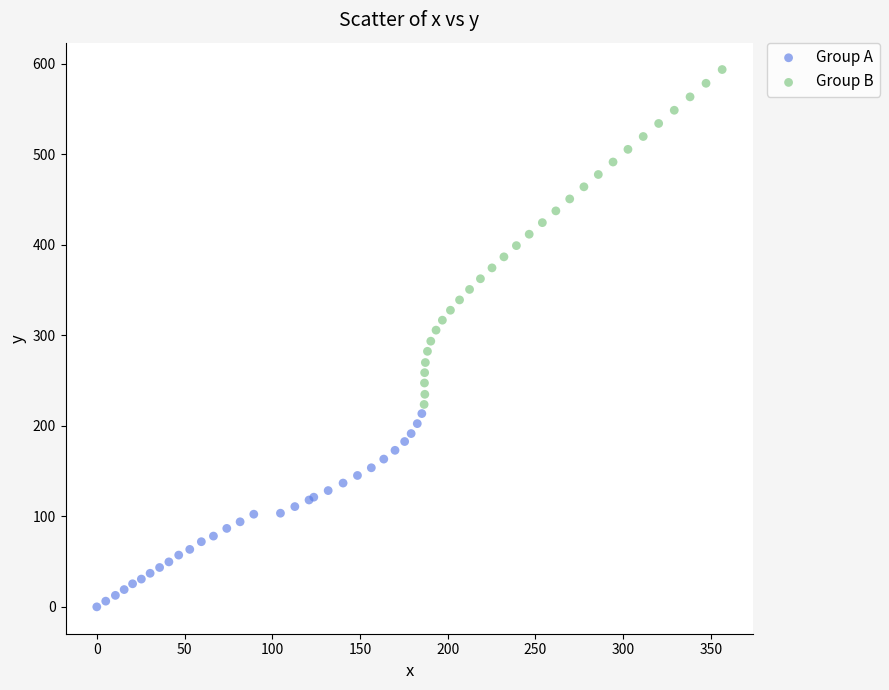

Which series reaches the maximum Y coordinate?

Group B